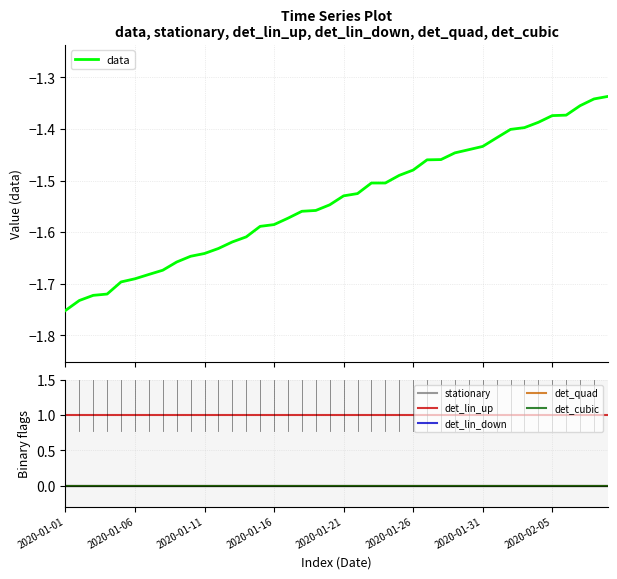

Which has a higher value, 11 or 16?

16